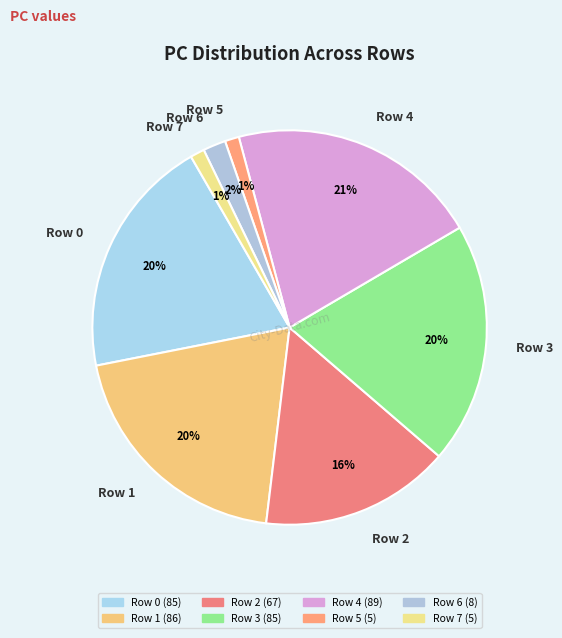

How many slices are in this pie chart?

8